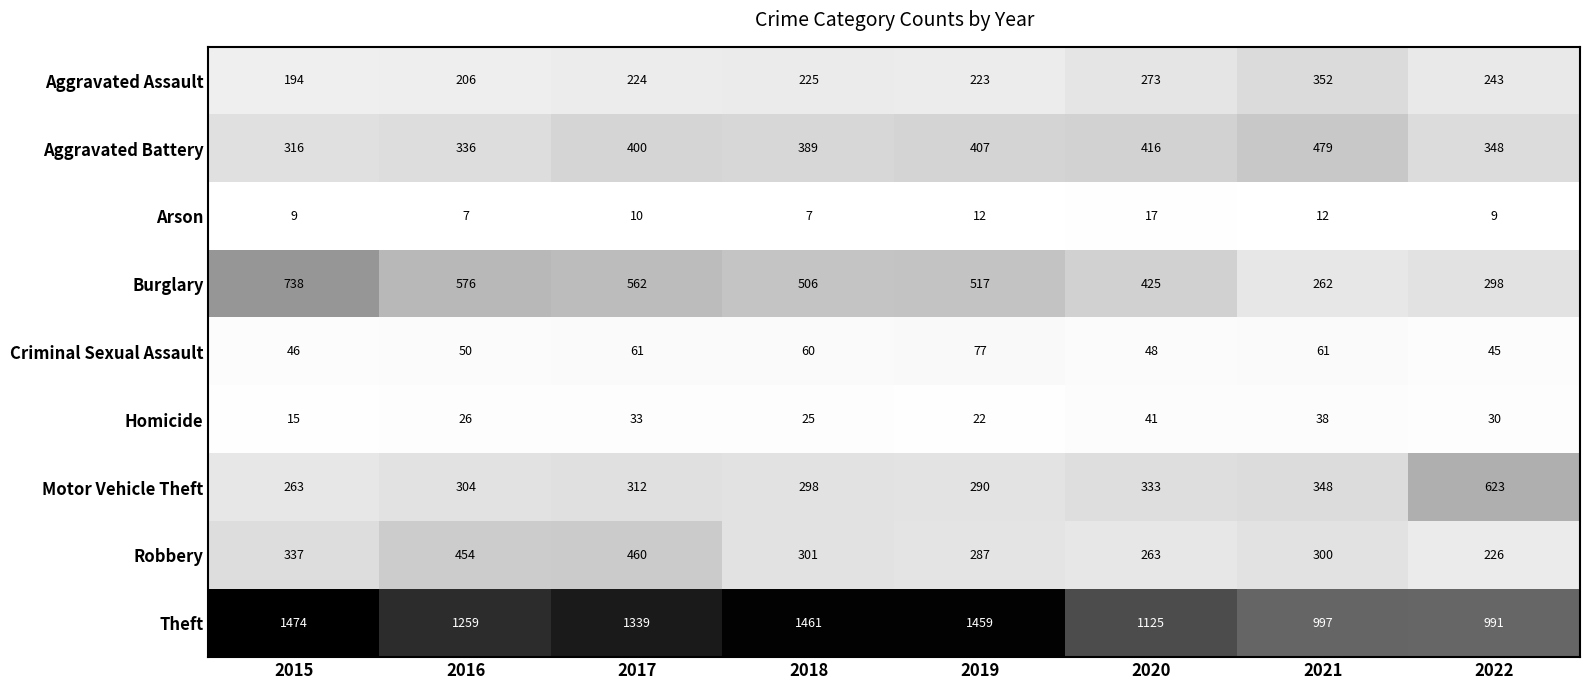

Which series has the largest total across all categories?

Theft